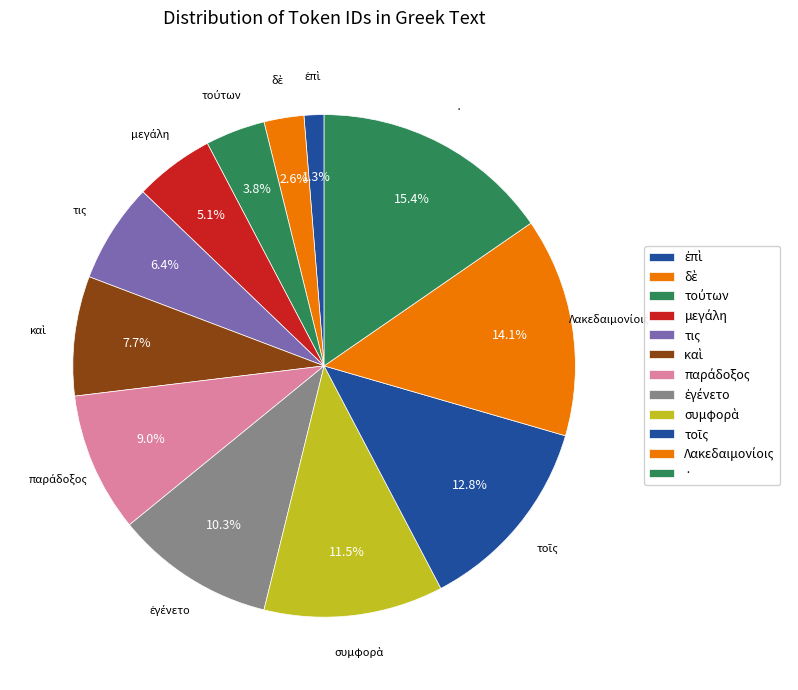

Which category has the smallest portion of the pie?

ἐπὶ